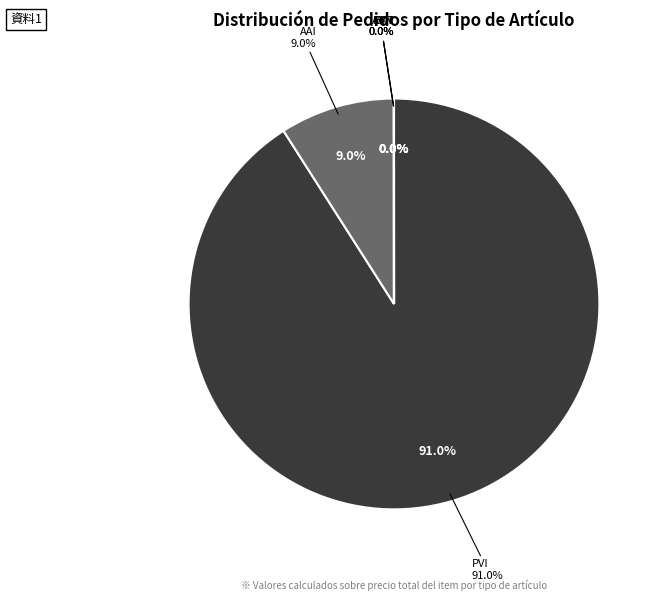

Is it true that PVN is 0% of the pie?

True